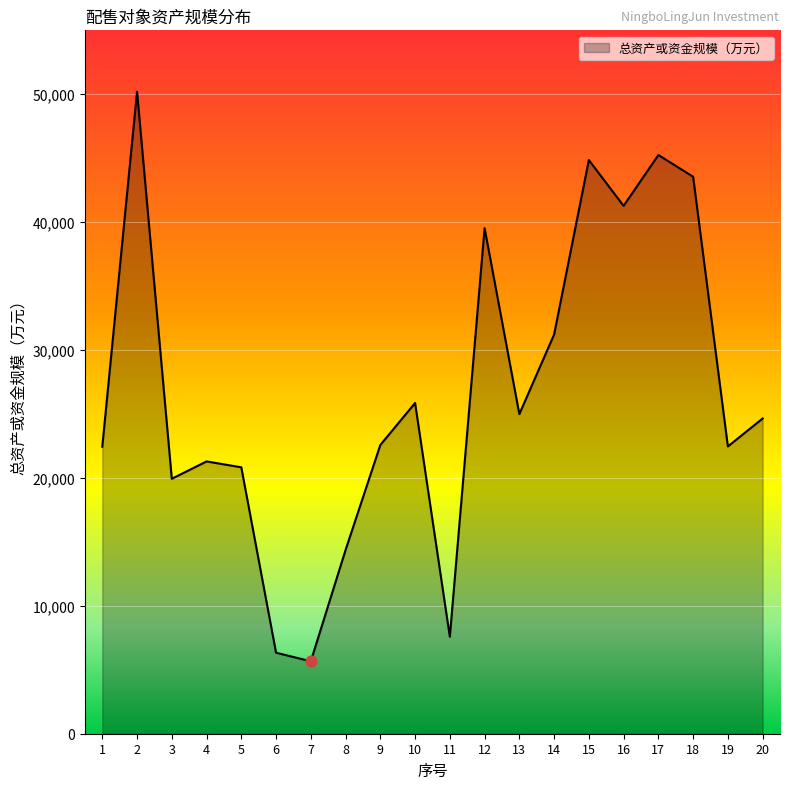

What is the change in value from 5 to 7?

-15168.4